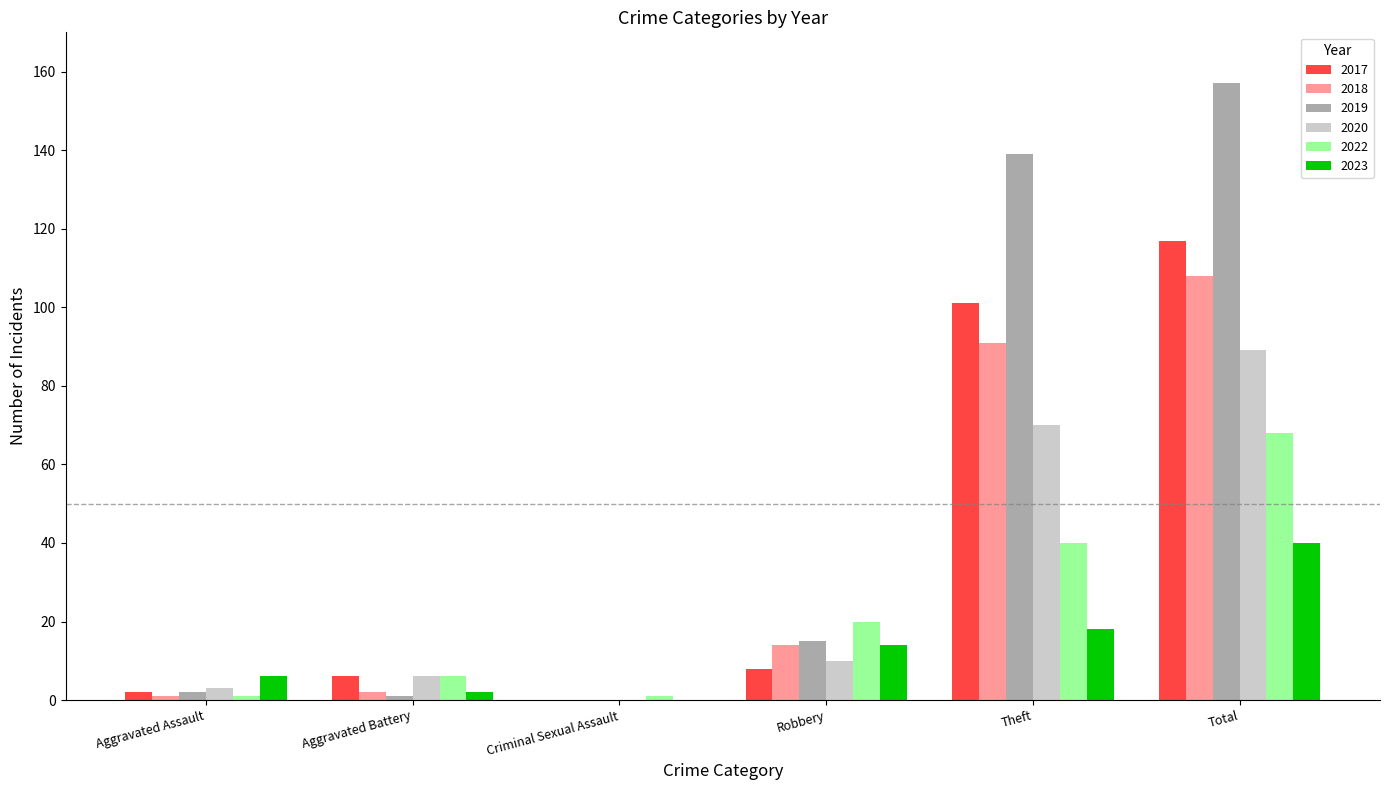

Where is 2019 nearest to the value 78?

Theft